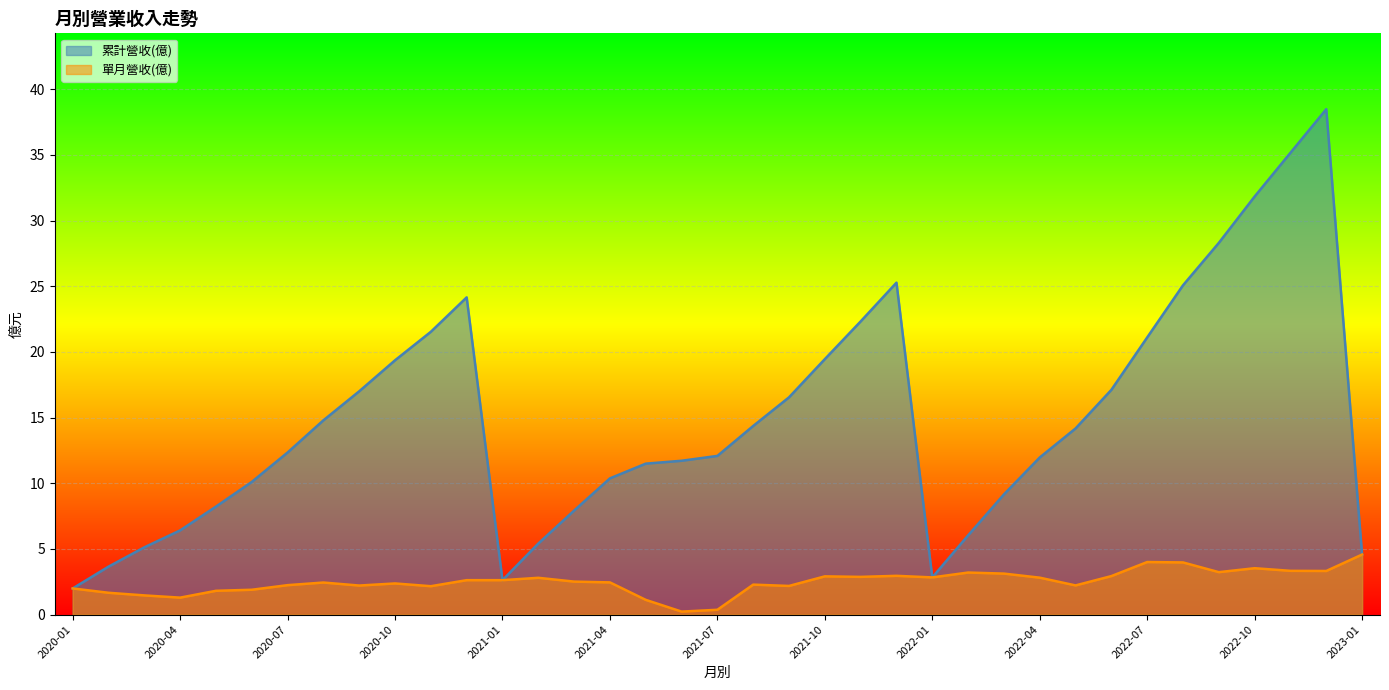

At which label does 累計營收(億) reach its minimum?

2020-01